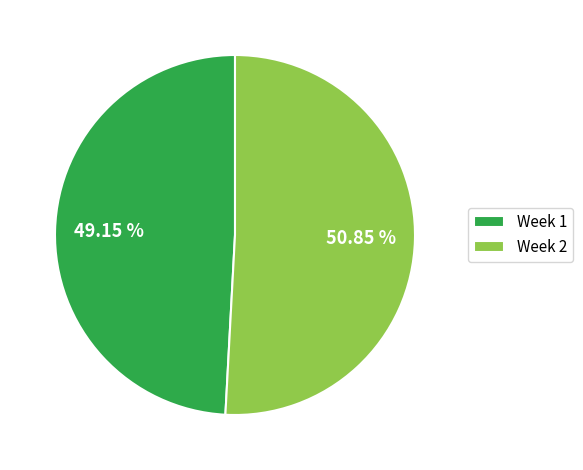

Is there any slice that represents more than half of the pie?

Yes